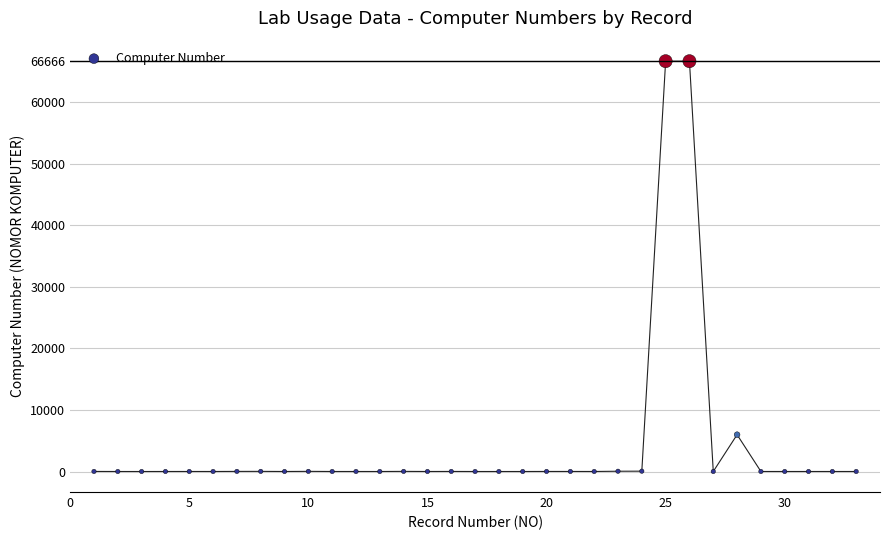

What Y value in the scatter plot is closest to 33333?

5984